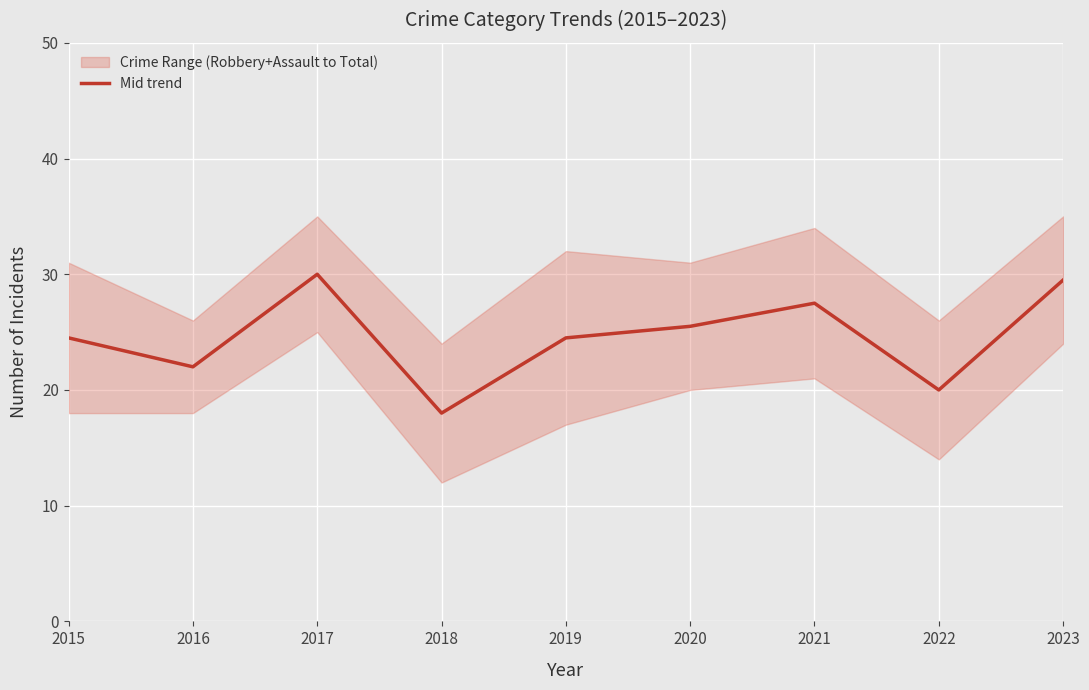

How many points are lower than both their immediate neighbors (excluding endpoints)?

3